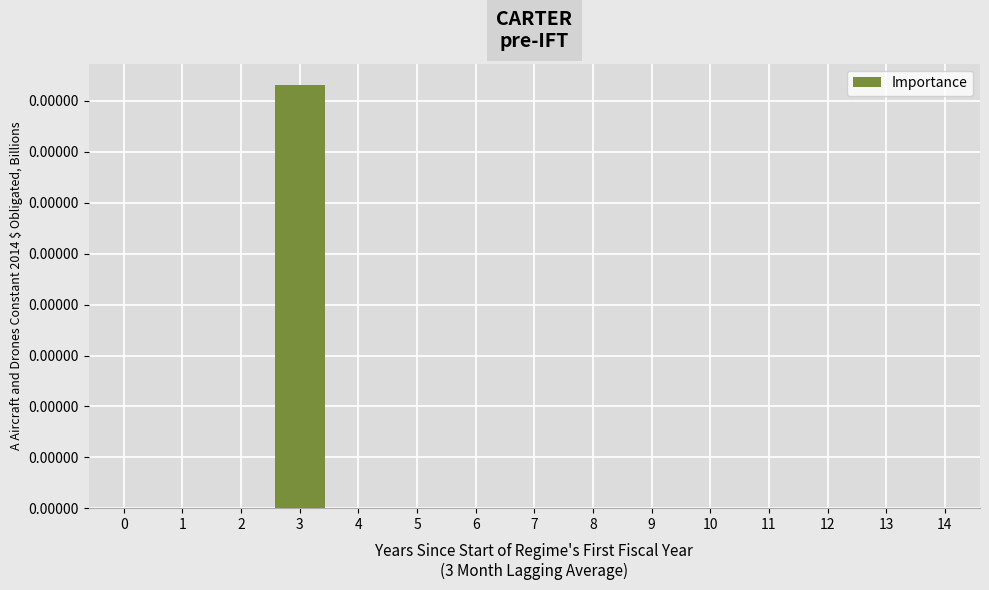

The chart shows a value of -0.0 at 9. True or false?

False